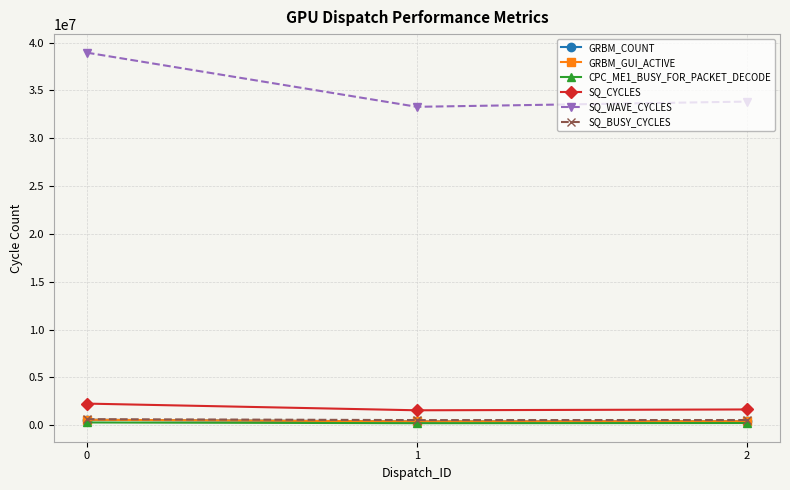

Which series has the largest total across all categories?

SQ_WAVE_CYCLES